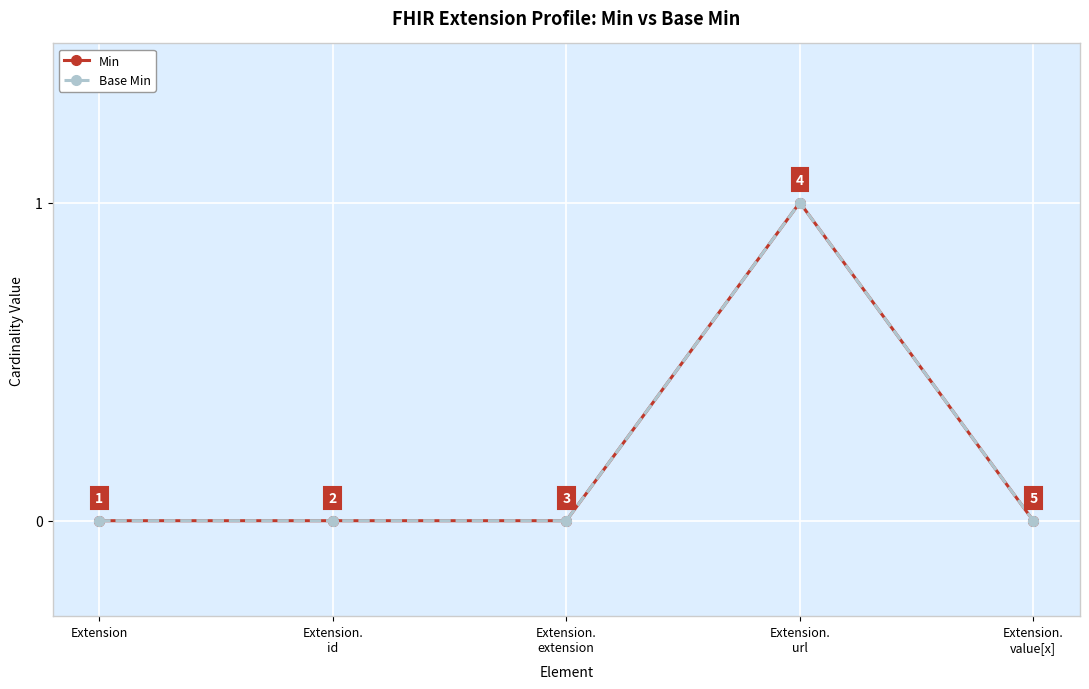

Does the chart display data point markers on the line(s)?

Yes